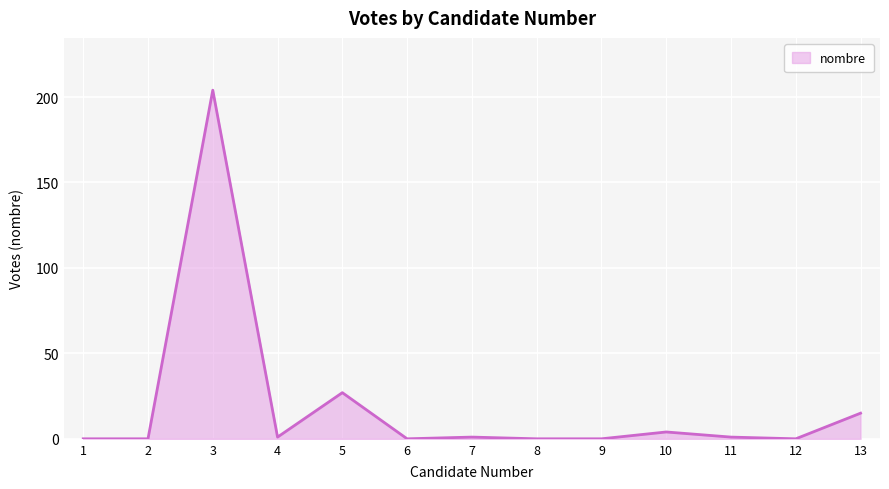

What is the difference between the maximum and minimum values?

204